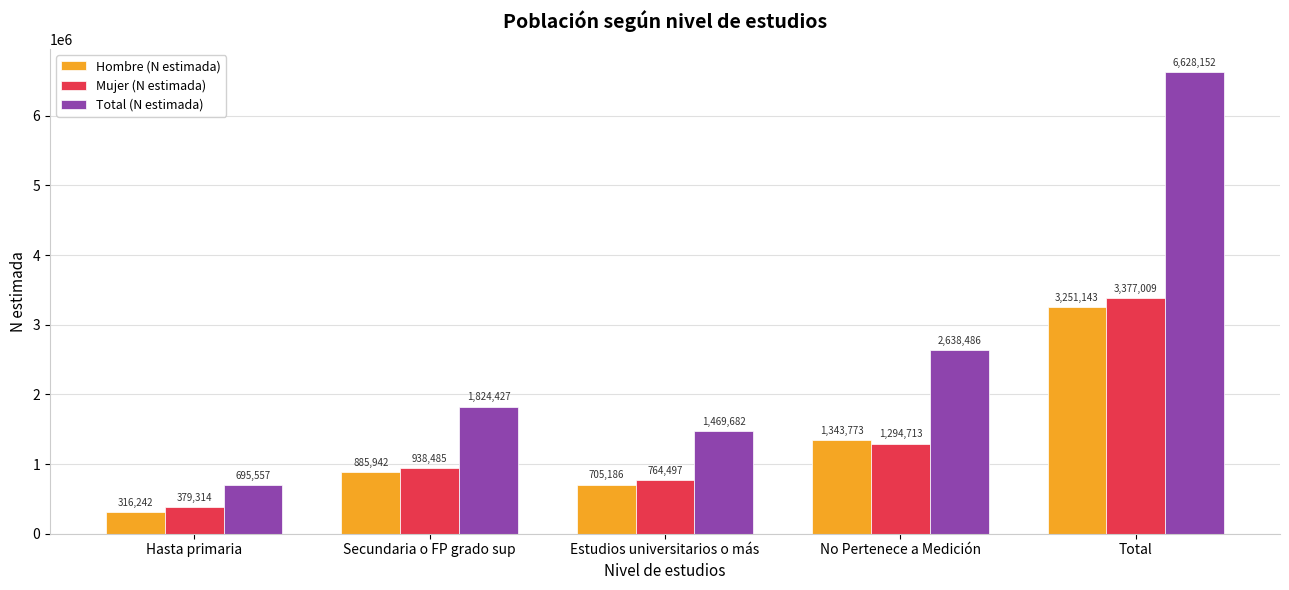

What is the label of the 5th bar from the right?

Hasta primaria